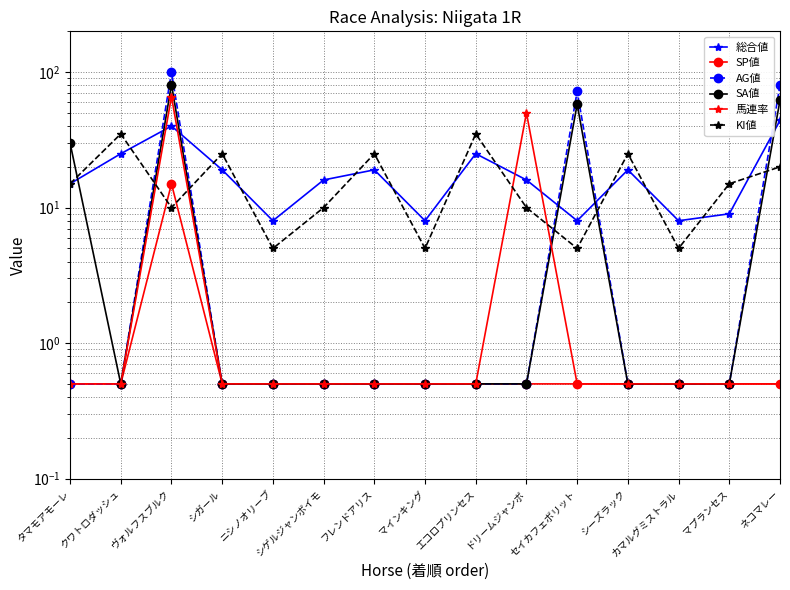

Which has a higher value, ネコマレー or ニシノオリーブ?

ネコマレー